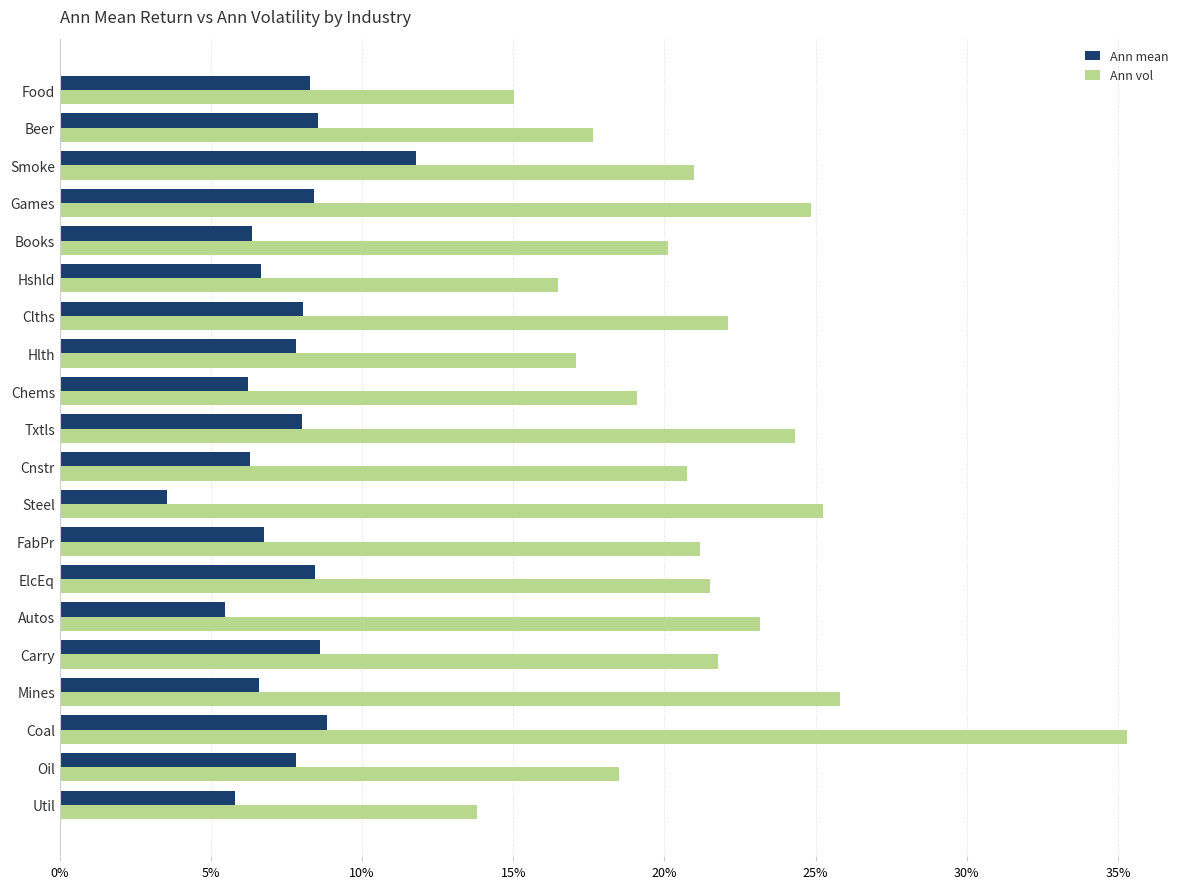

What are all the series names shown in the legend?

Ann mean, Ann vol